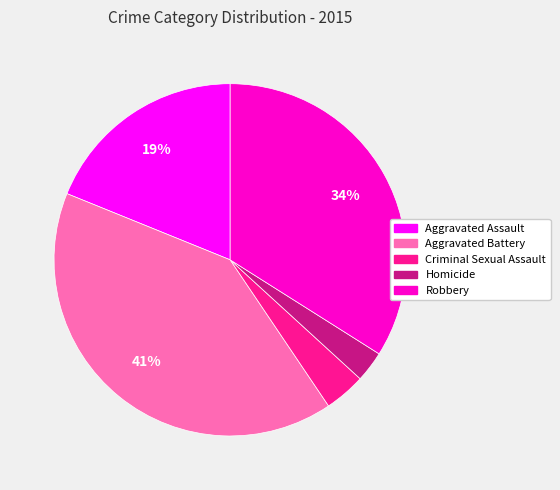

To the nearest percent, what percentage of the pie is Aggravated Battery?

41%